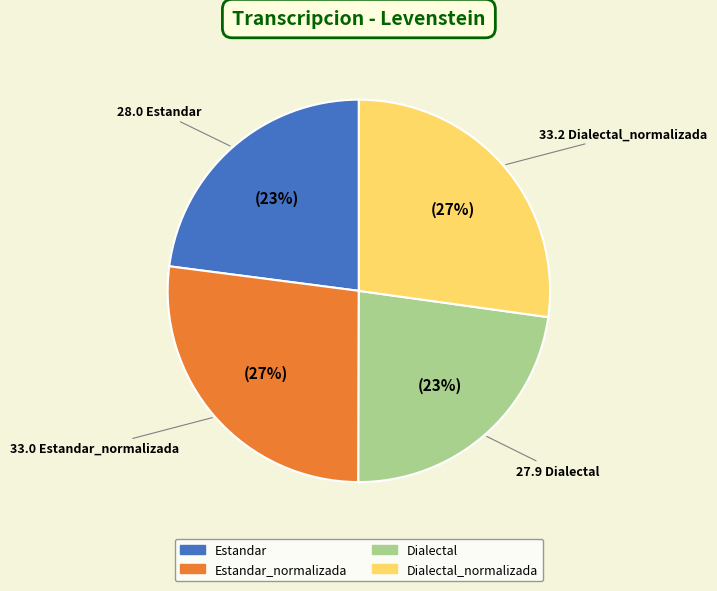

Does any single category account for the majority?

No